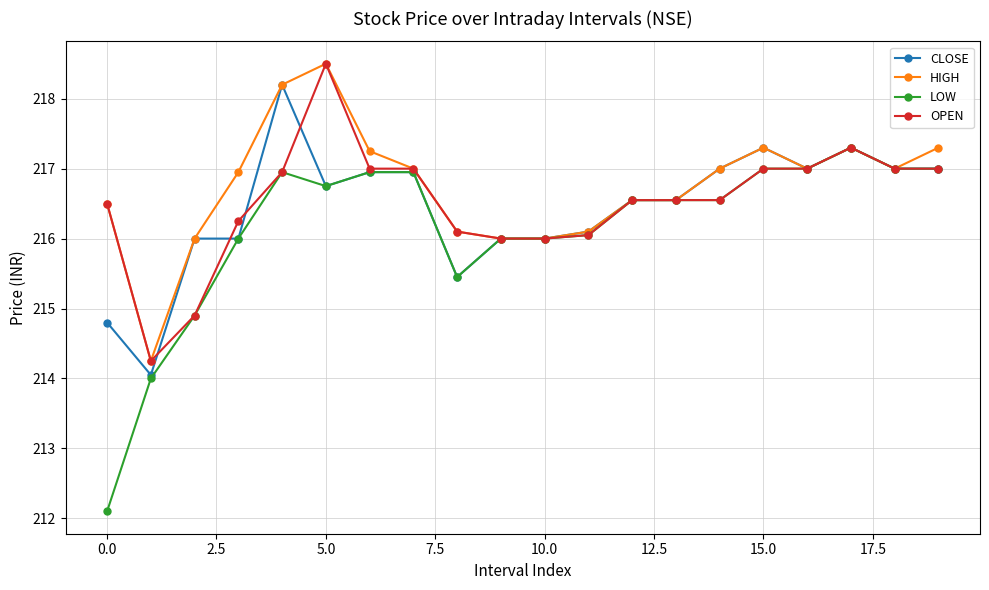

True or false: CLOSE has more than 0 points higher than both neighbors.

True